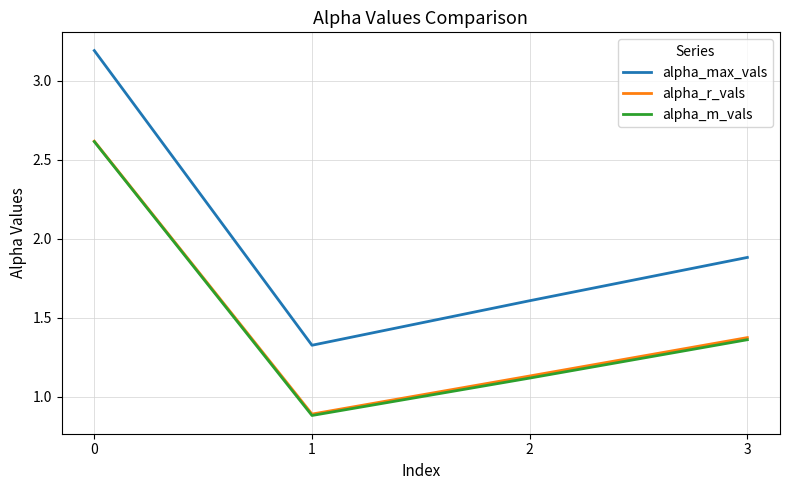

Is it true that alpha_max_vals equals 1.8 at 0?

False